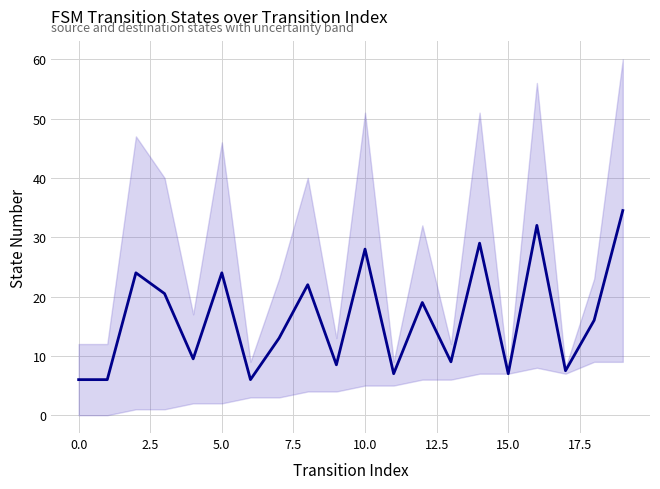

Between −2.5 and 14, which is larger?

14